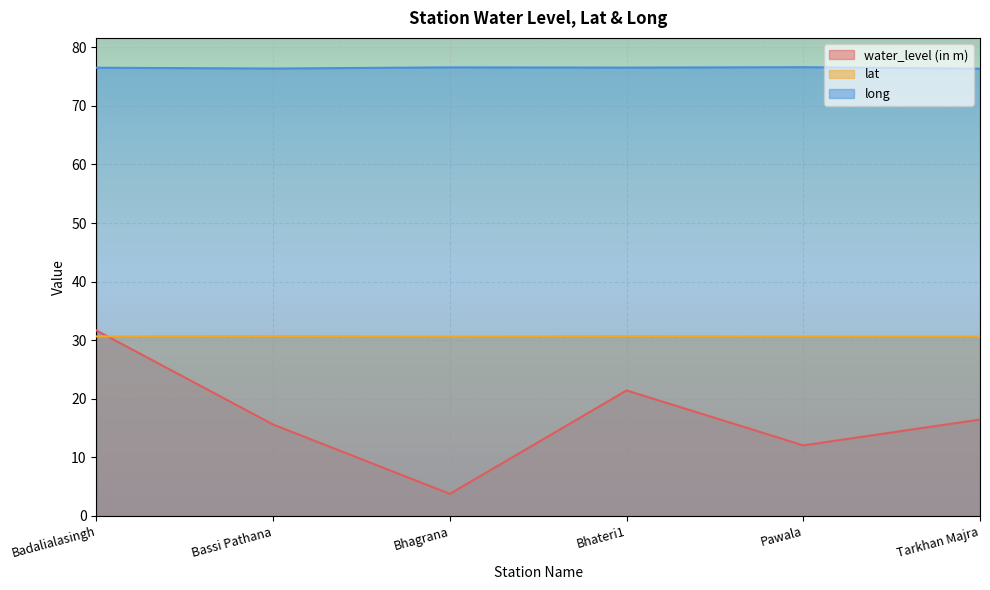

Reading right to left, what are all the values shown in this chart?

water_level (in m): Tarkhan Majra=16.4	Pawala=12.0	Bhateri1=21.4	Bhagrana=3.8	Bassi Pathana=15.6	Badalialasingh=31.7
lat: Tarkhan Majra=30.6	Pawala=30.6	Bhateri1=30.7	Bhagrana=30.6	Bassi Pathana=30.7	Badalialasingh=30.6
long: Tarkhan Majra=76.4	Pawala=76.6	Bhateri1=76.5	Bhagrana=76.6	Bassi Pathana=76.4	Badalialasingh=76.5